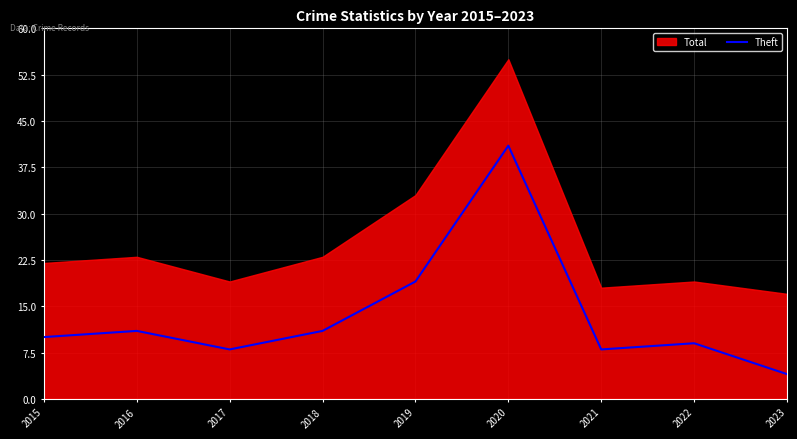

How many lines are shown in the chart?

1